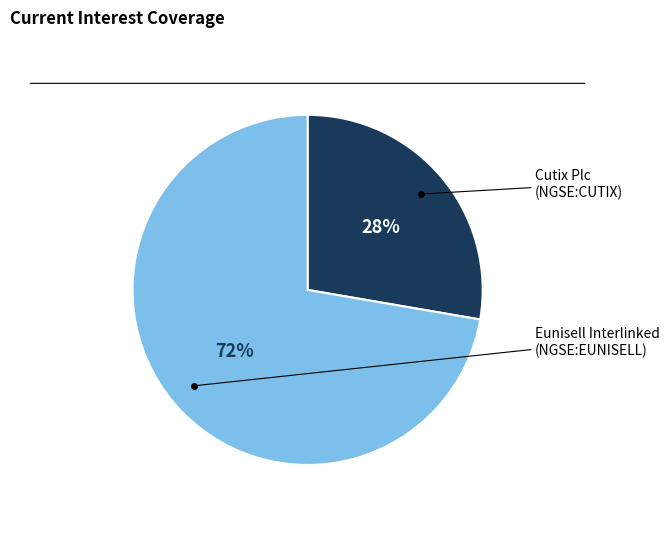

Is there any slice that represents more than half of the pie?

Yes